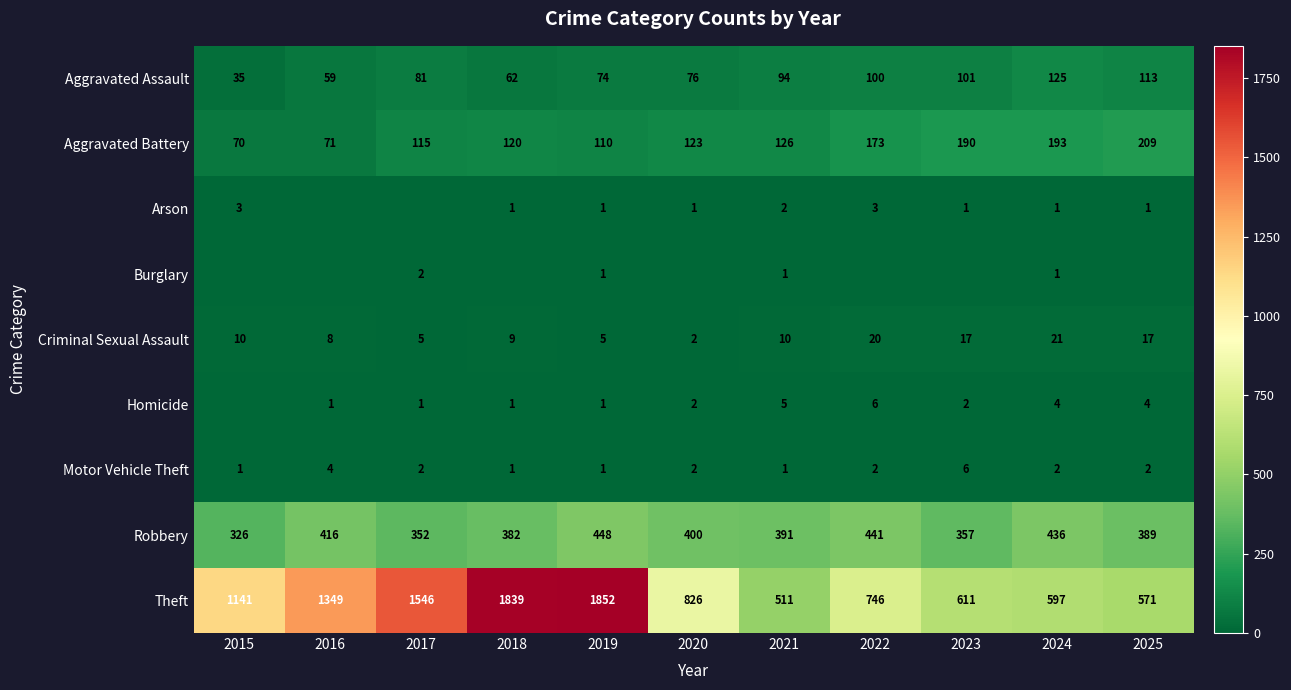

Count the Motor Vehicle Theft values in the range 1 to 2.

9